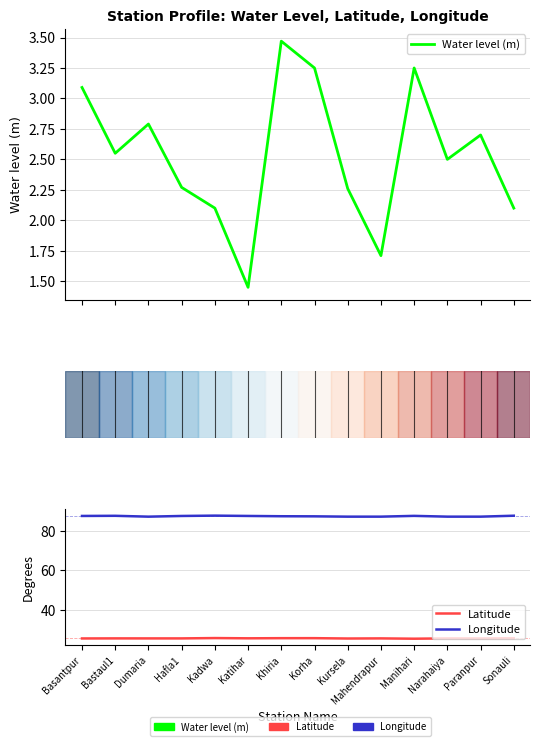

At which category is the sum across all series the highest?

Khiria